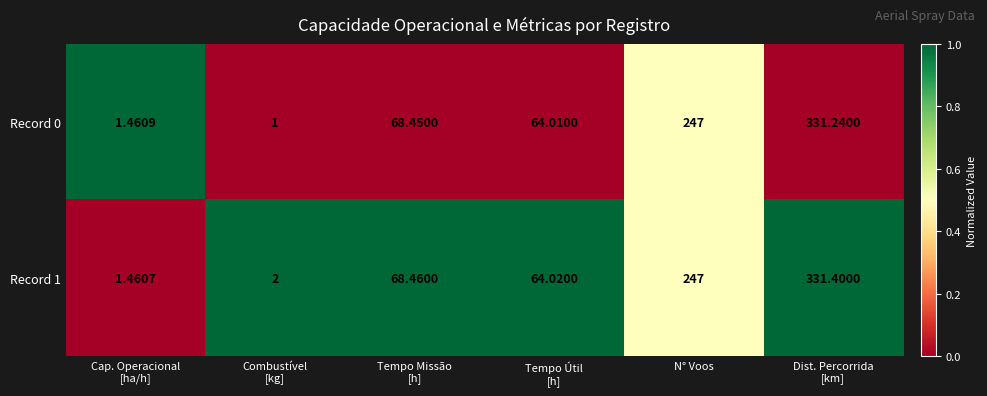

At which label is Record 1 closest to 166?

N° Voos